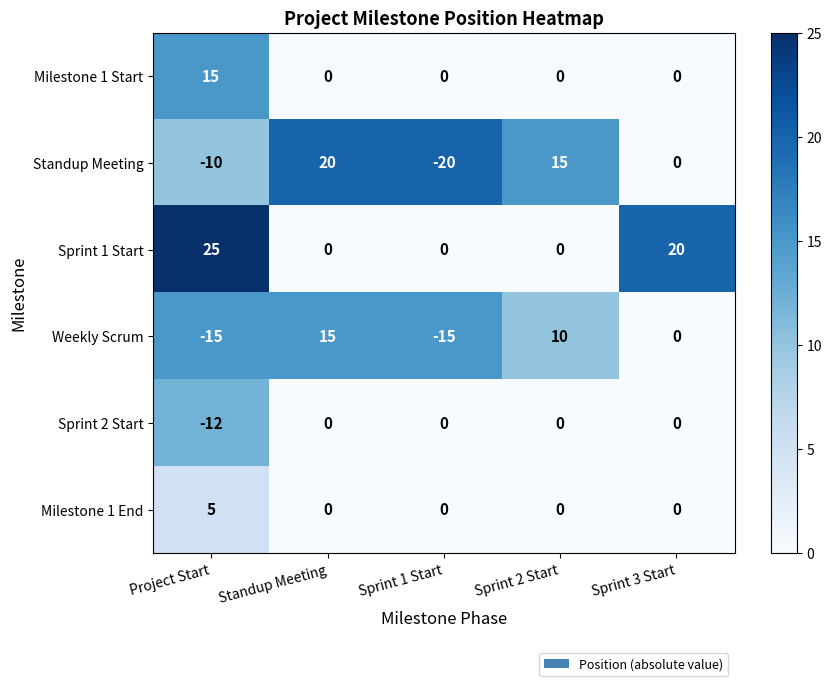

Count the number of data series in this chart.

6